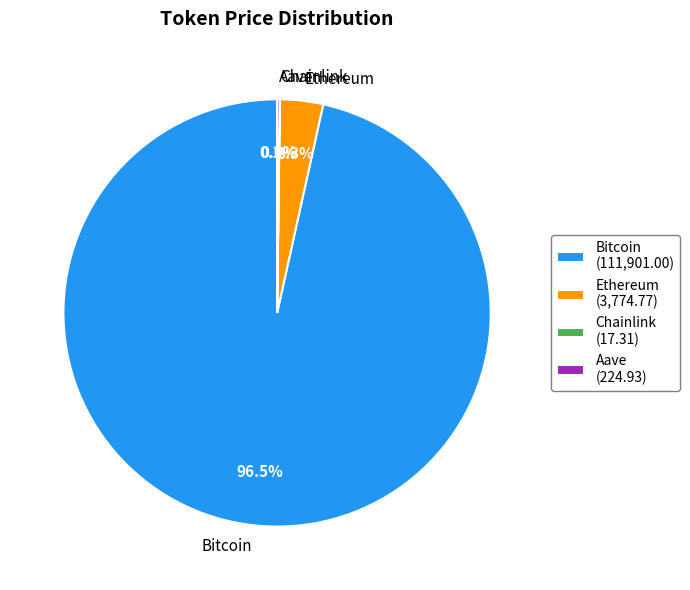

What is the majority slice?

Bitcoin